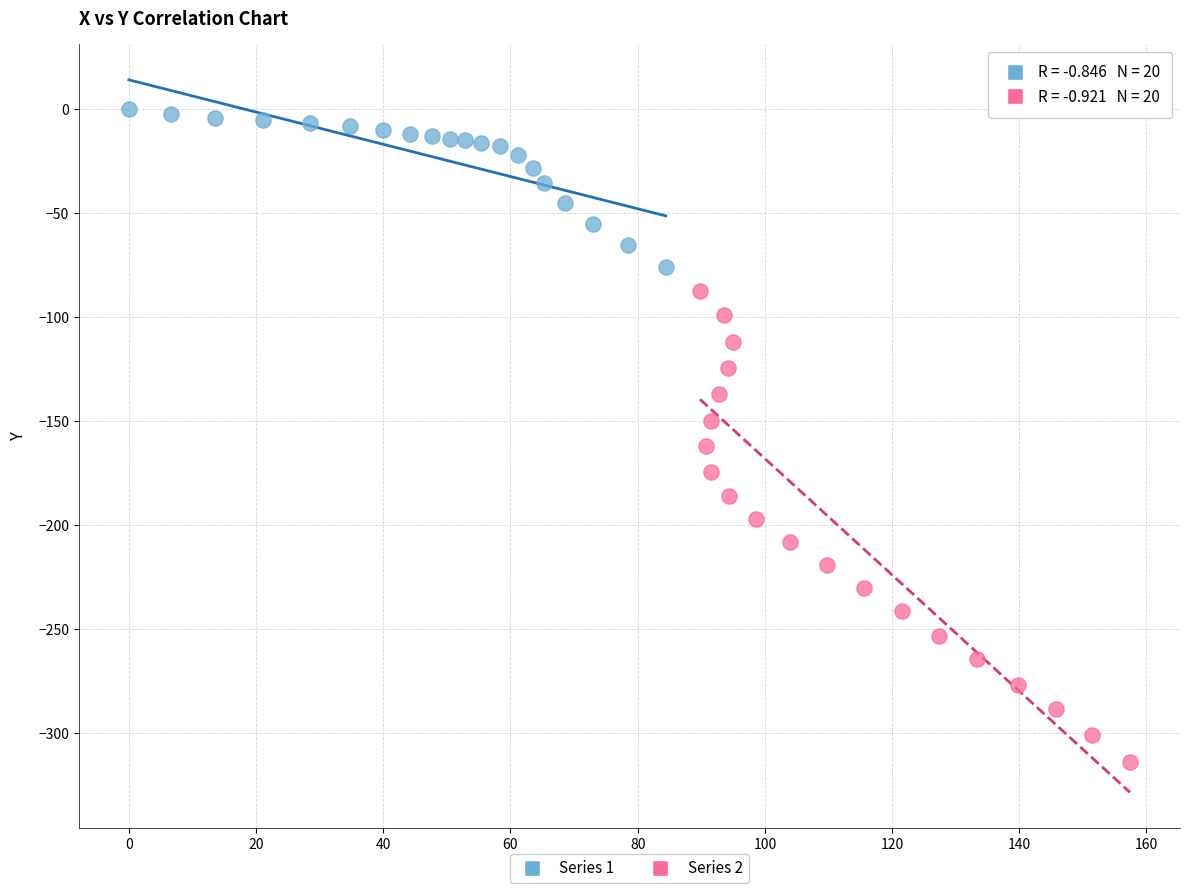

Which series has the widest spread of Y values?

Series 2